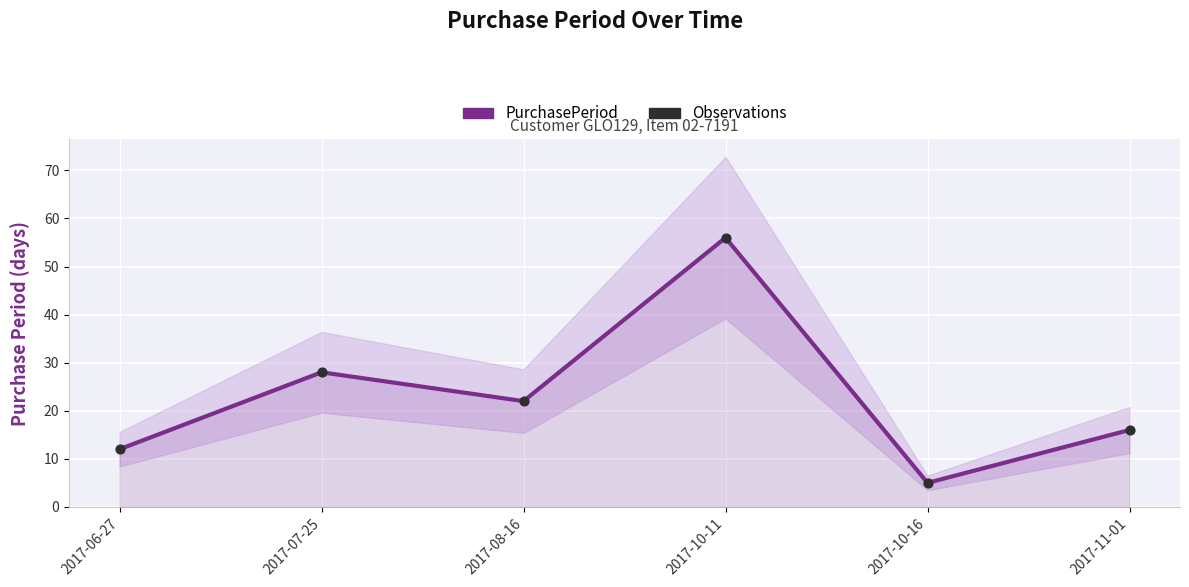

At how many categories does at least one series exceed 42?

1